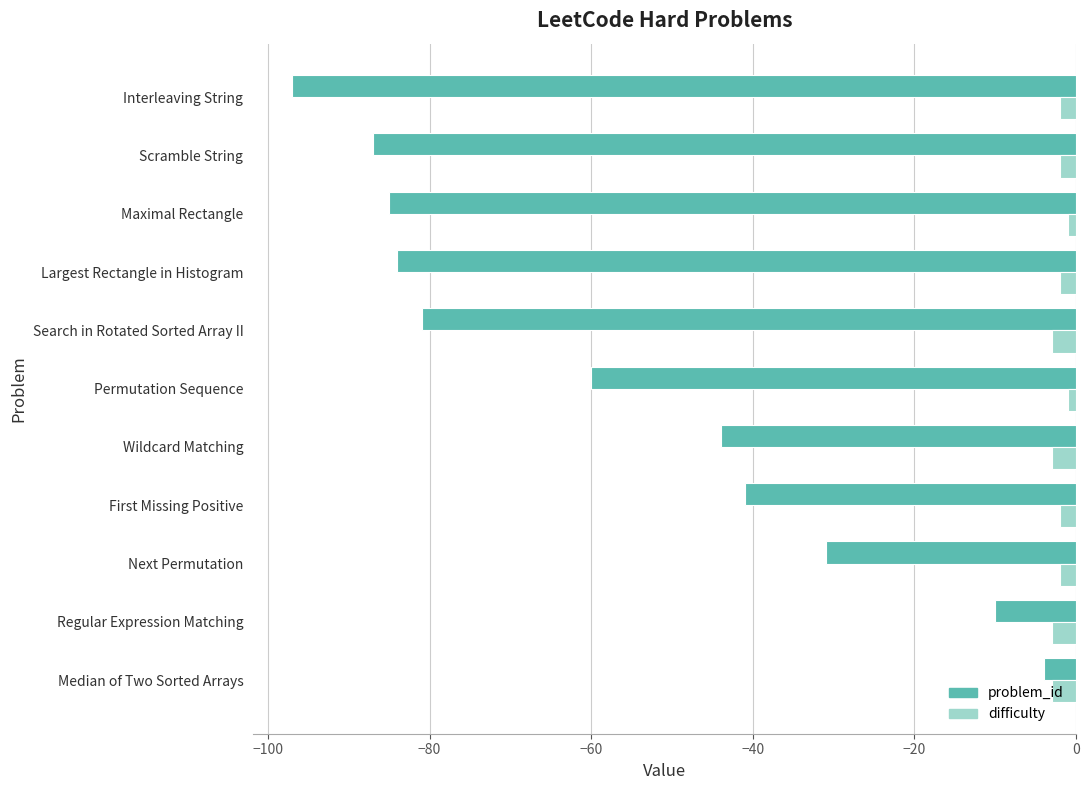

Rank the series at Wildcard Matching from lowest to highest value.

problem_id, difficulty